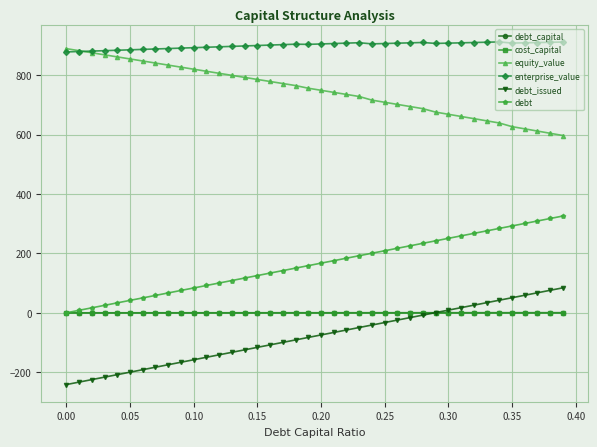

What is the greatest value displayed?

912.7